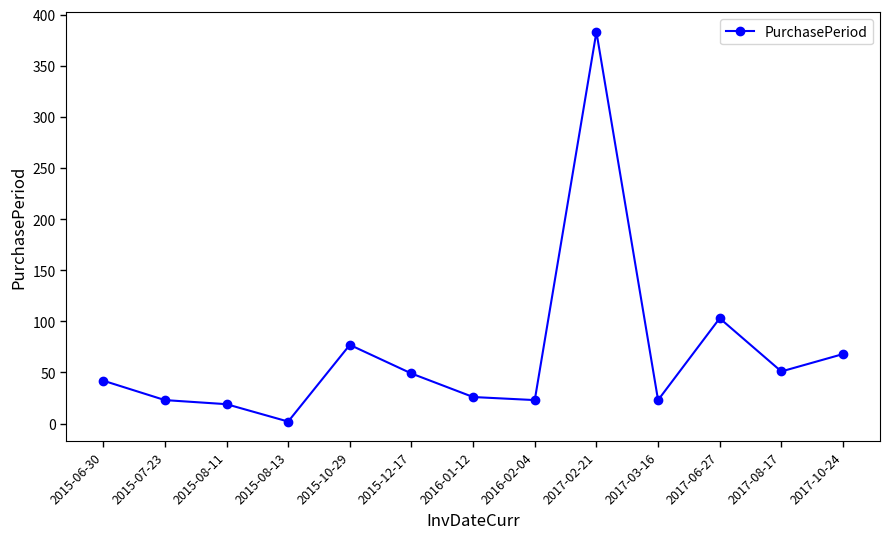

Reading left to right, what are all the values shown in this chart?

42	23	19	2	77	49	26	23	383	23	103	51	68